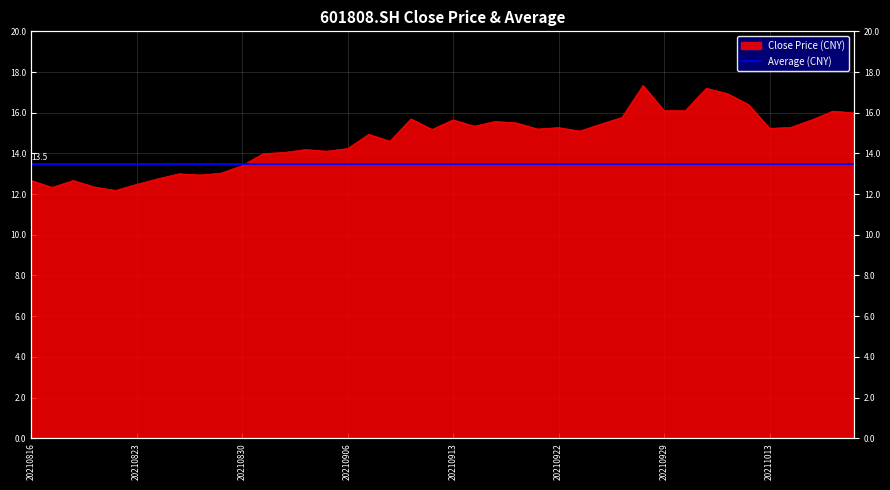

Does the chart display data point markers on the line(s)?

No